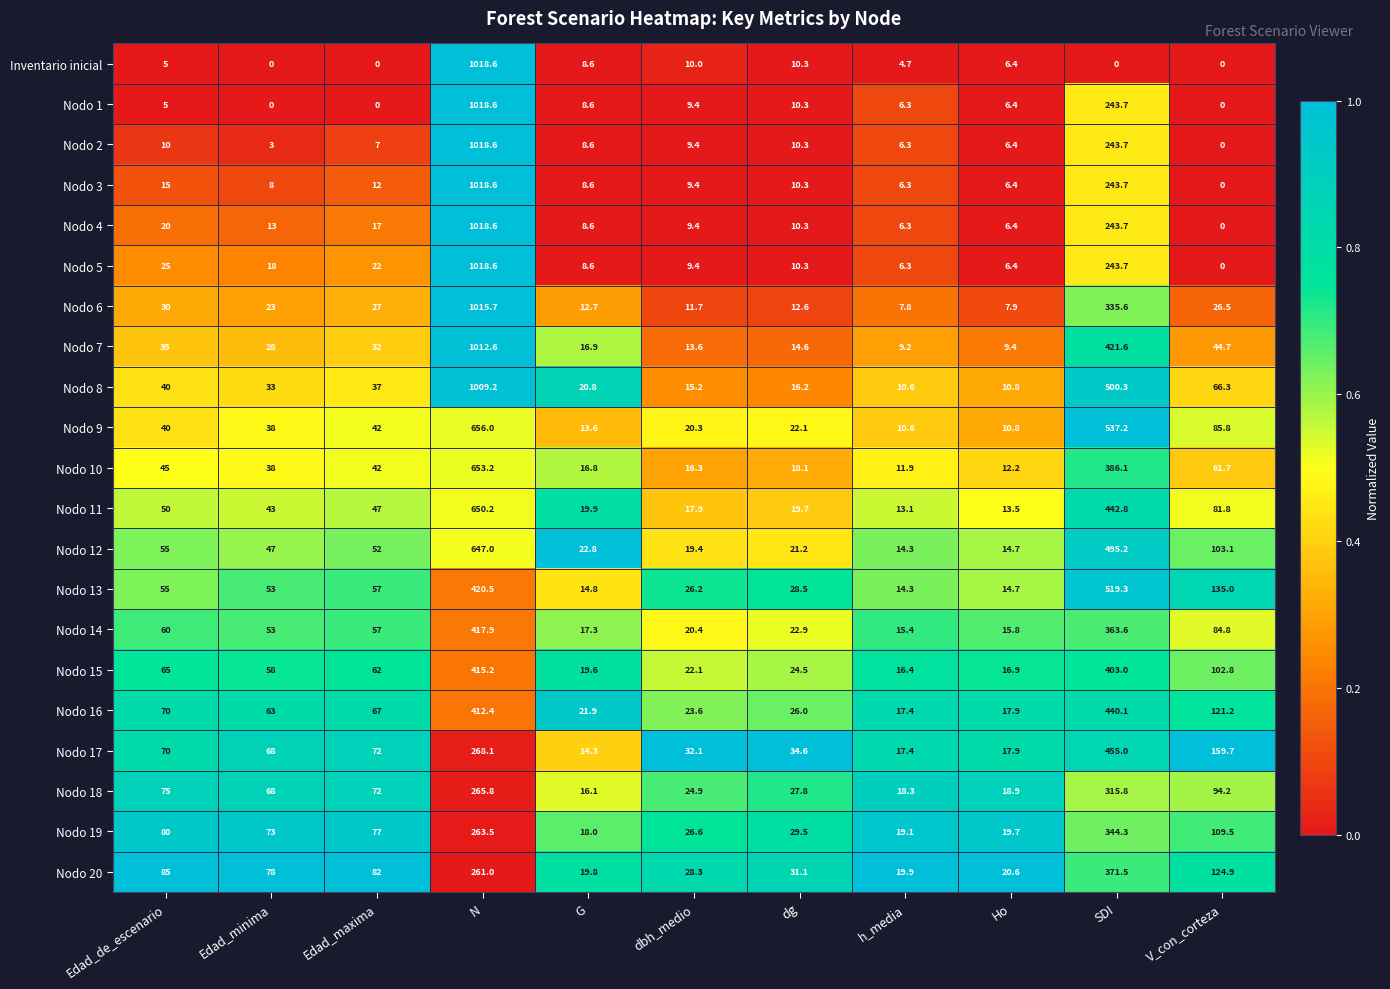

What is the average value of the Nodo 10 series?

118.3